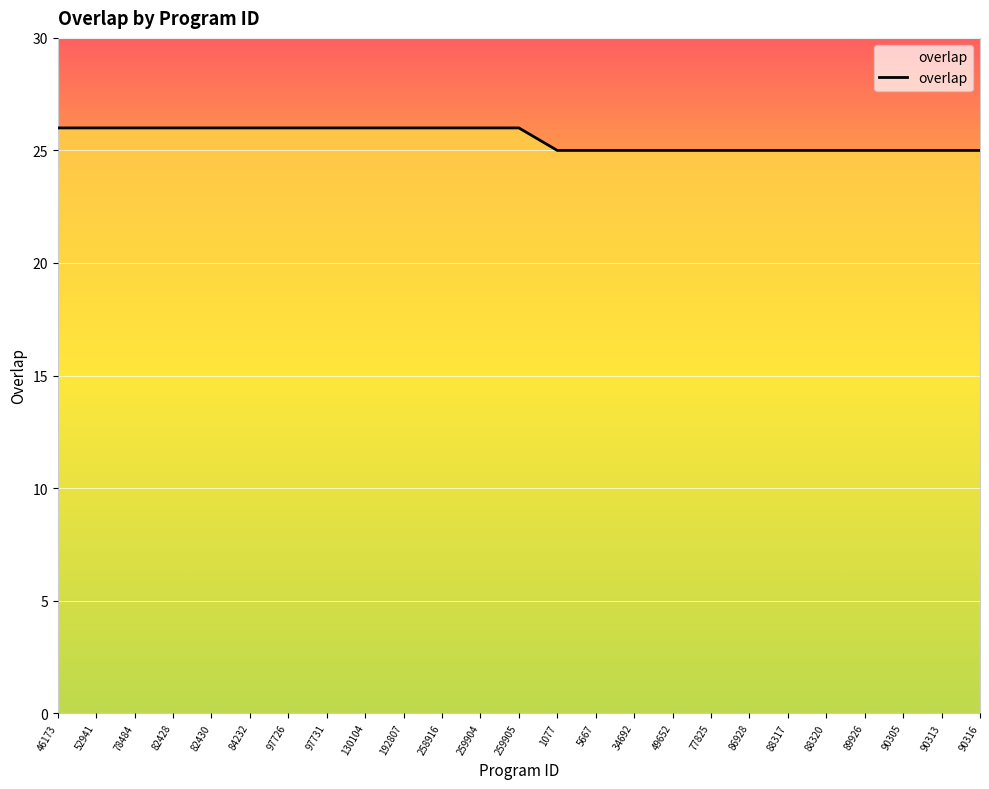

What is the average value?

26